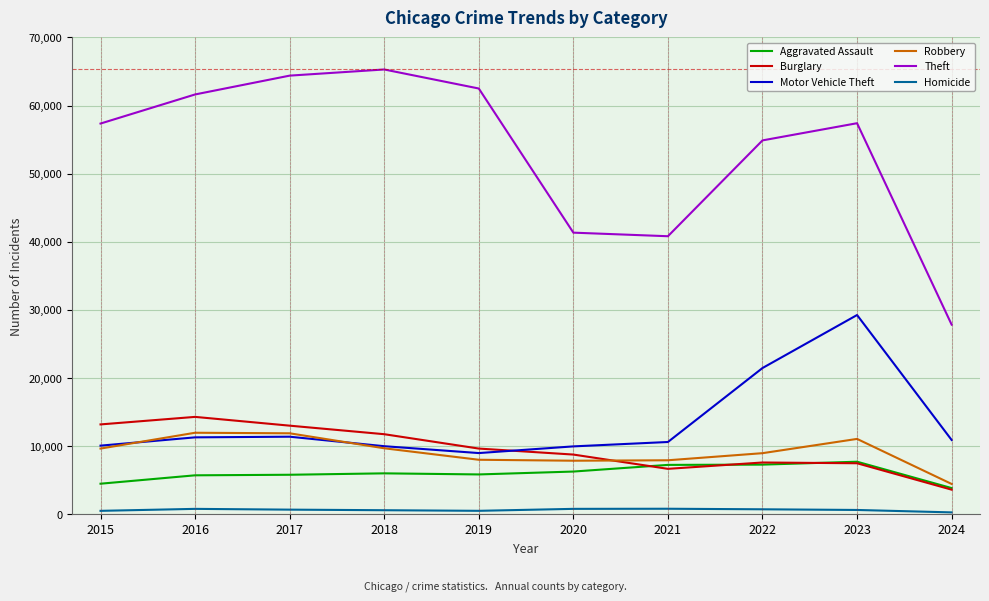

Which category has the lowest value in the Theft series?

2024